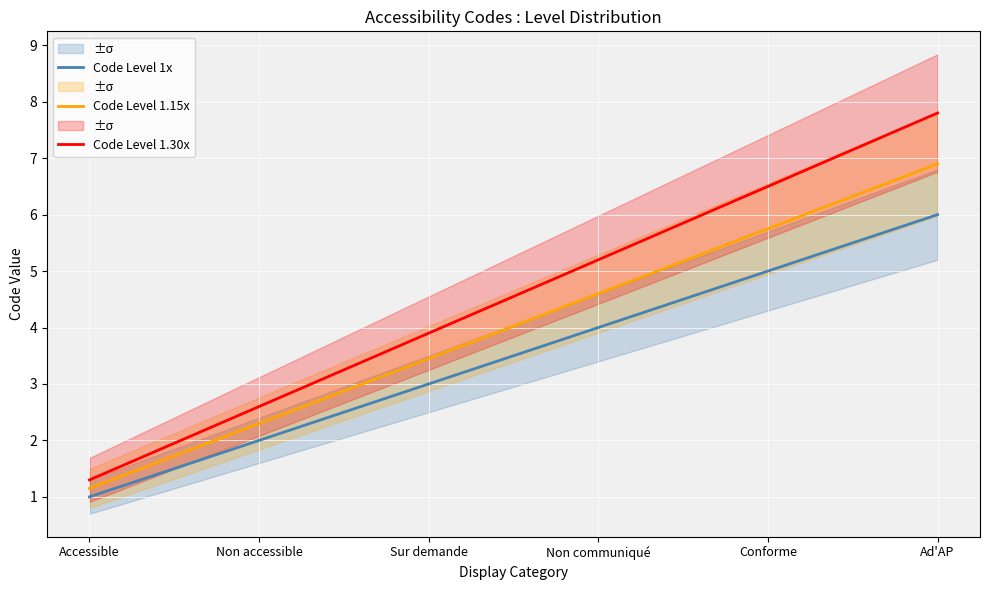

Rank the series by their maximum value, from lowest to highest.

Code Level 1x, Code Level 1.15x, Code Level 1.30x